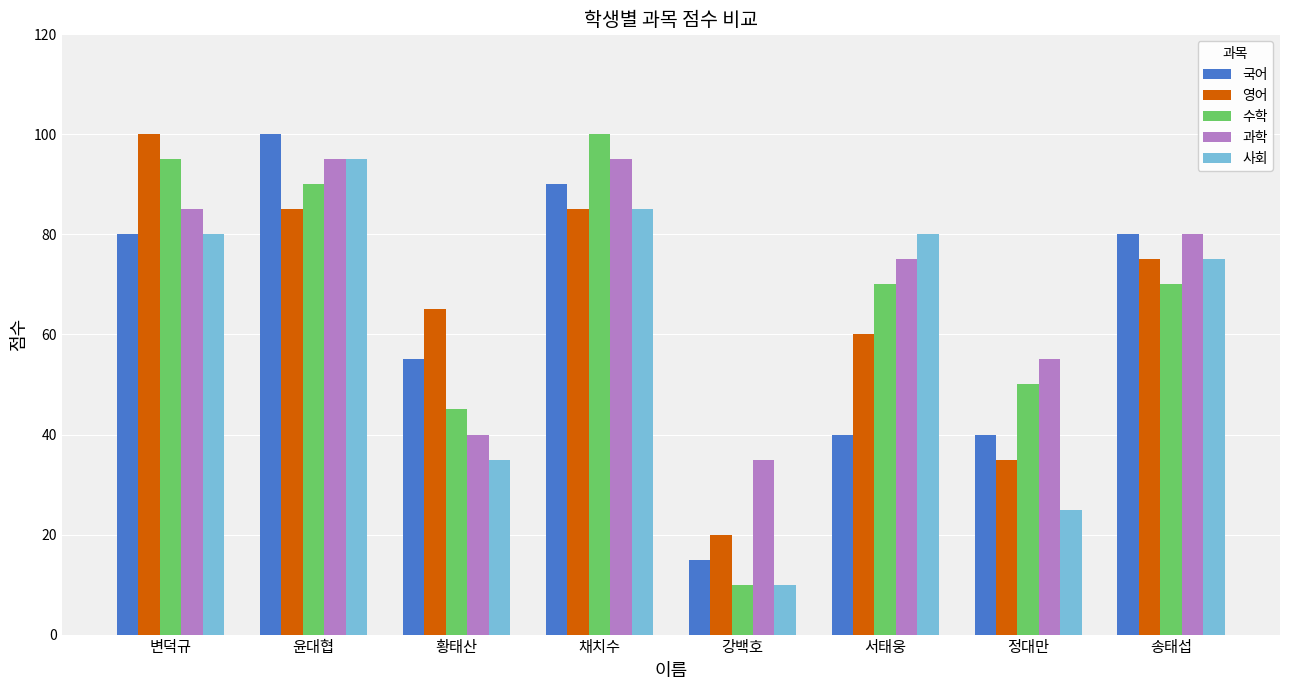

How many values in the 과학 series are below 80?

4